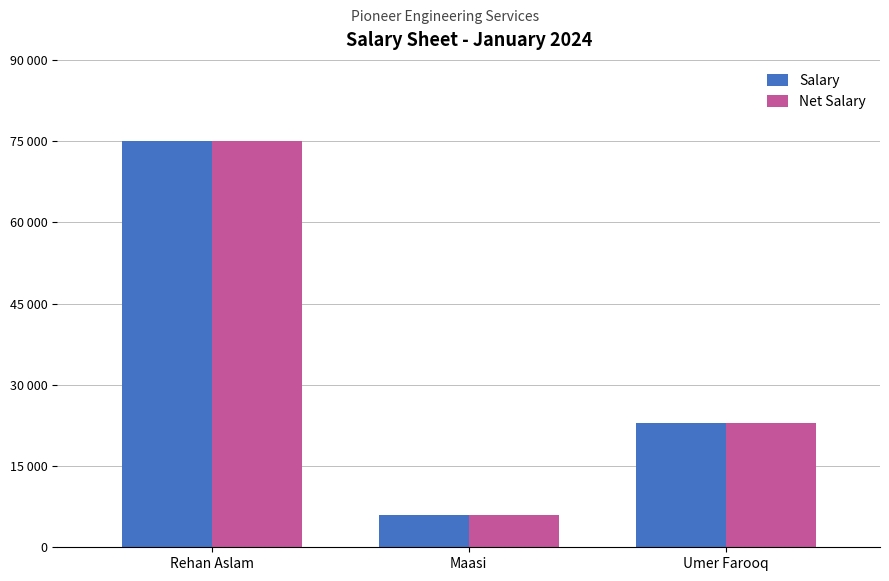

Are the bars grouped side by side (vs. stacked)?

Yes